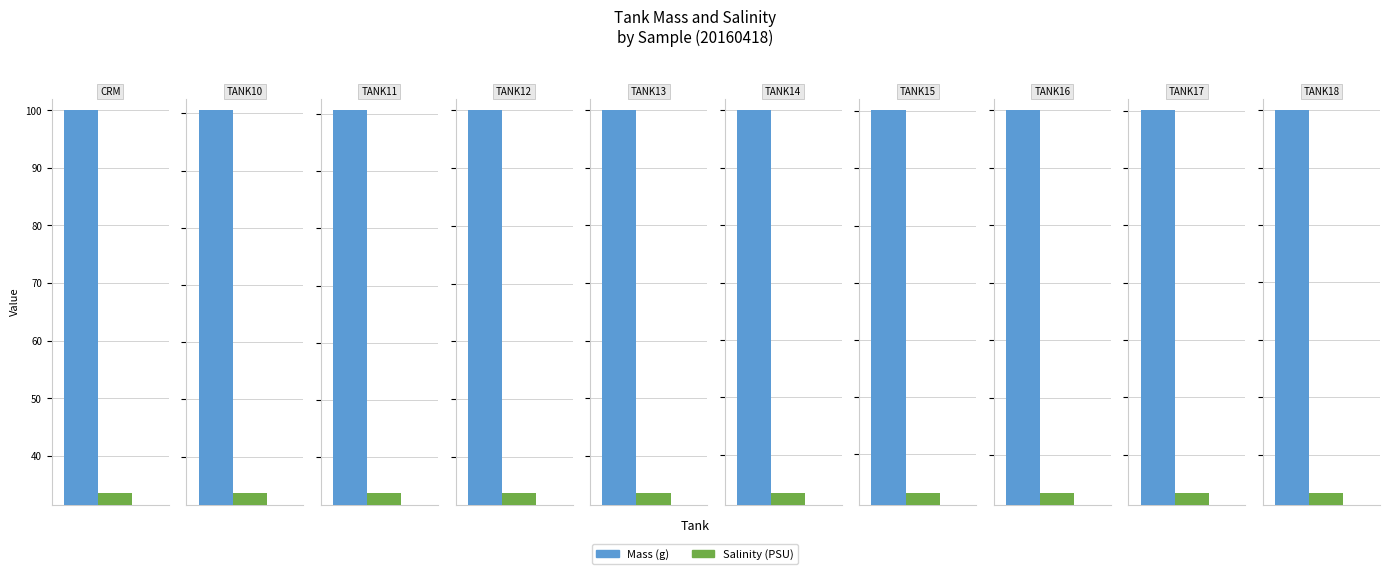

What position from the left is TANK15?

7